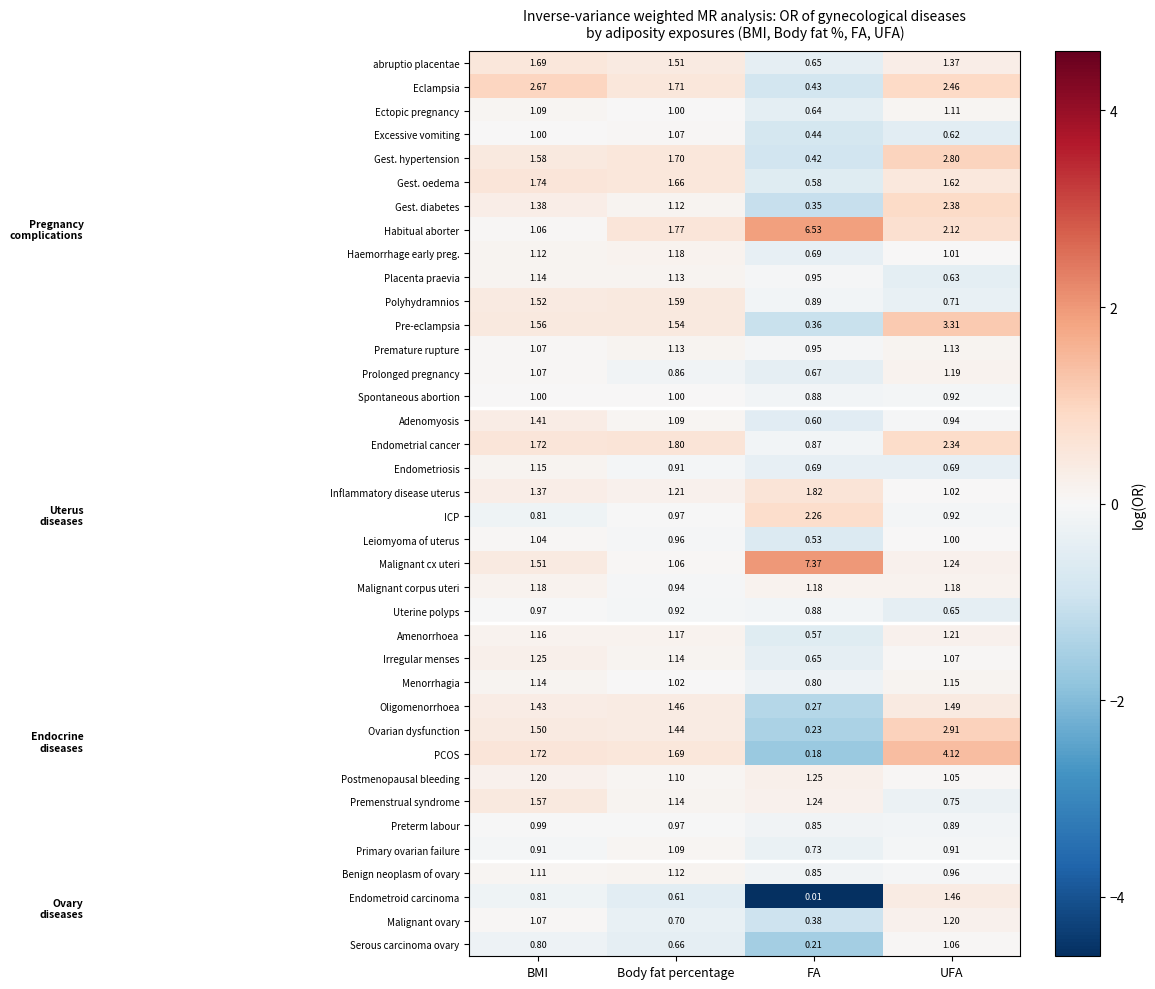

Which category has the lowest value across all series?

FA